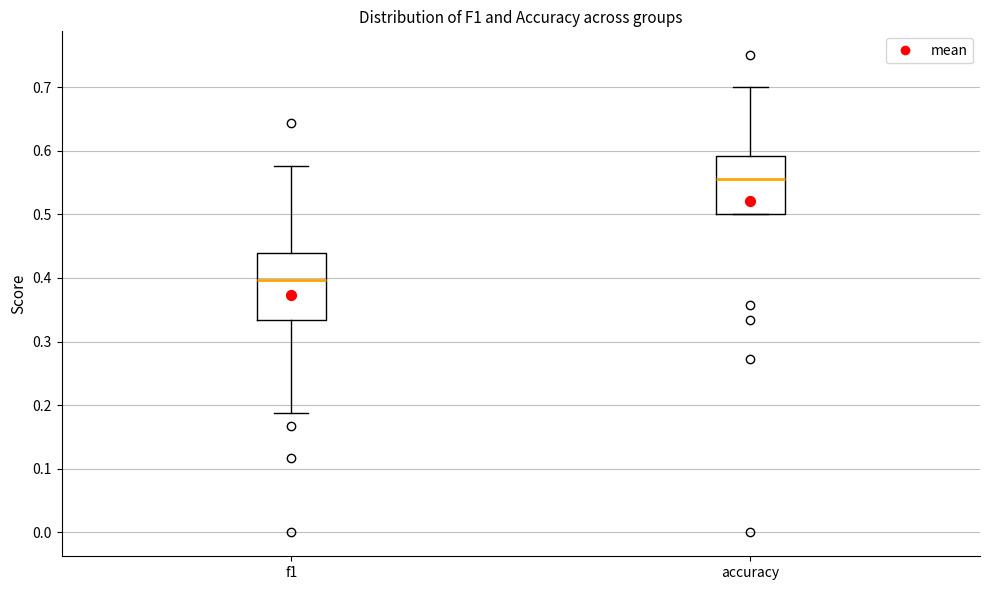

Comparing the boxes themselves (not the whiskers), which one is the tallest?

f1